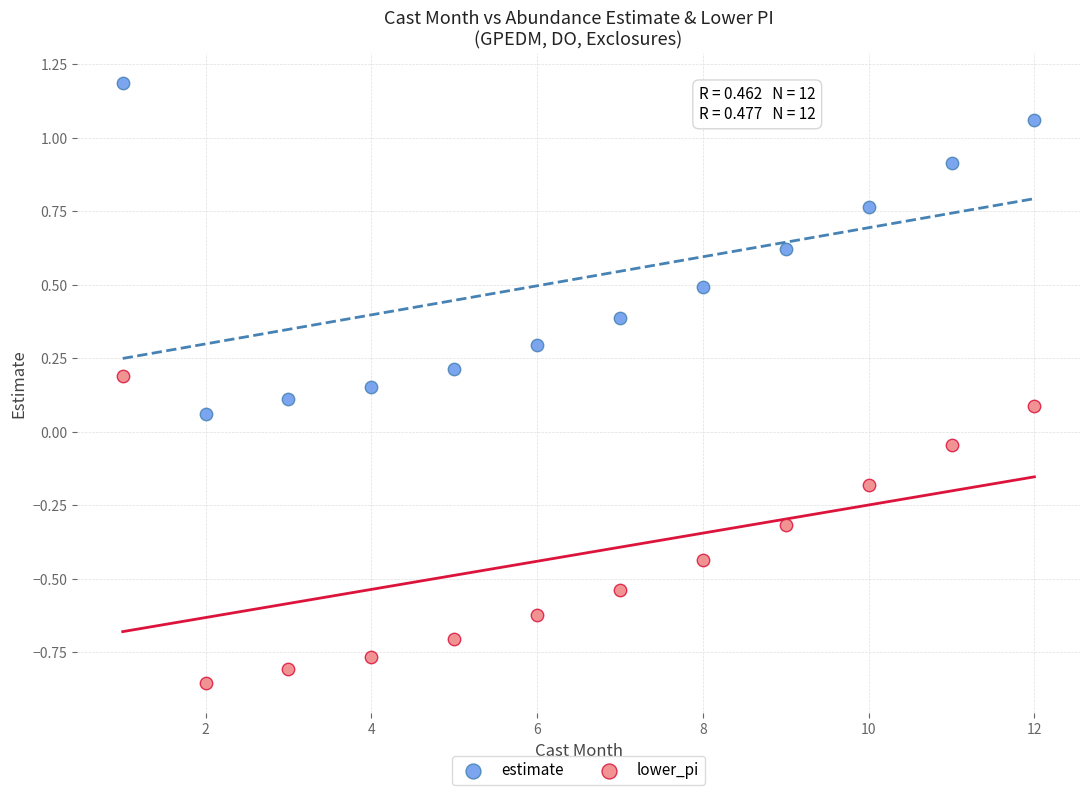

Which series has the largest Y range (max minus min)?

estimate